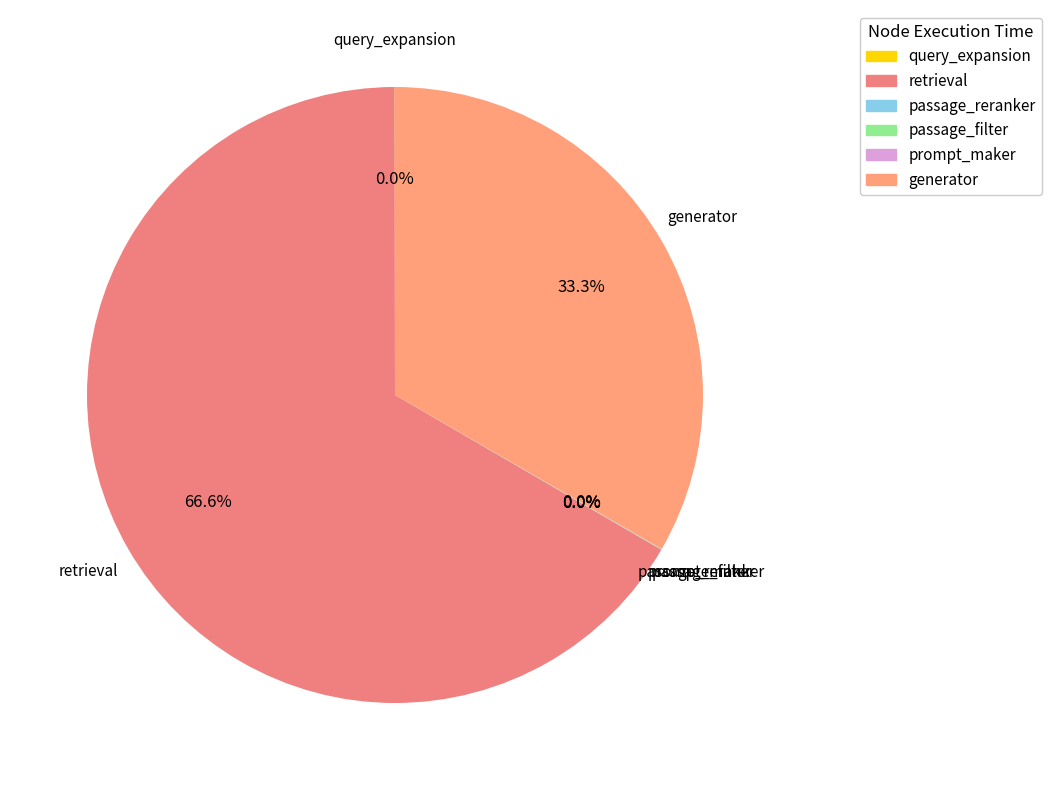

What is the largest slice in the pie chart?

retrieval